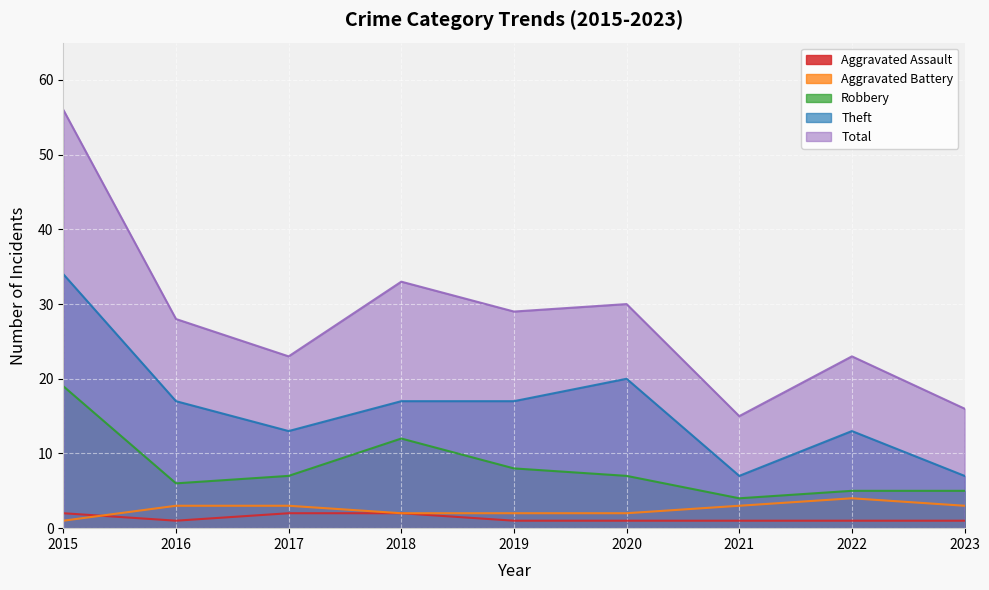

How many series are shown in this chart?

5